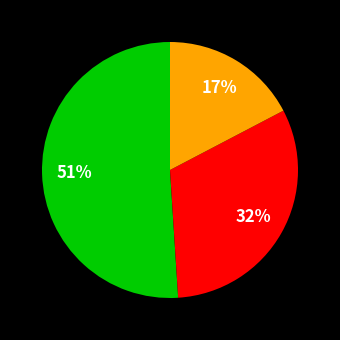

To the nearest percent, what is the difference between the largest and smallest slice percentages?

34%